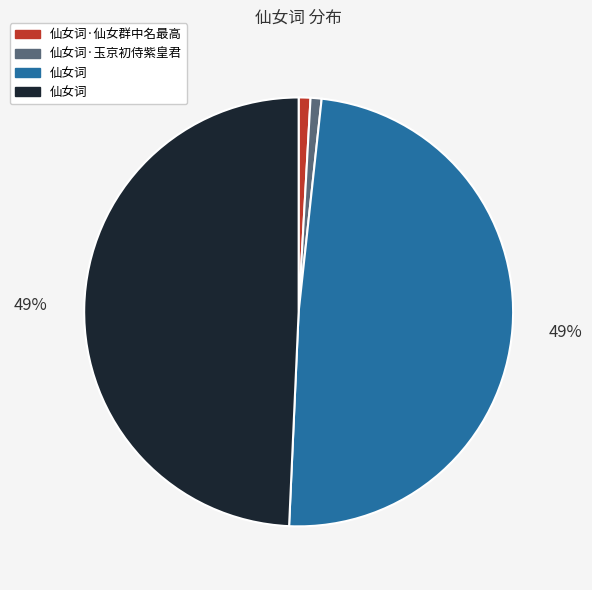

To the nearest percent, what is the difference between the largest and smallest slice percentages?

48%